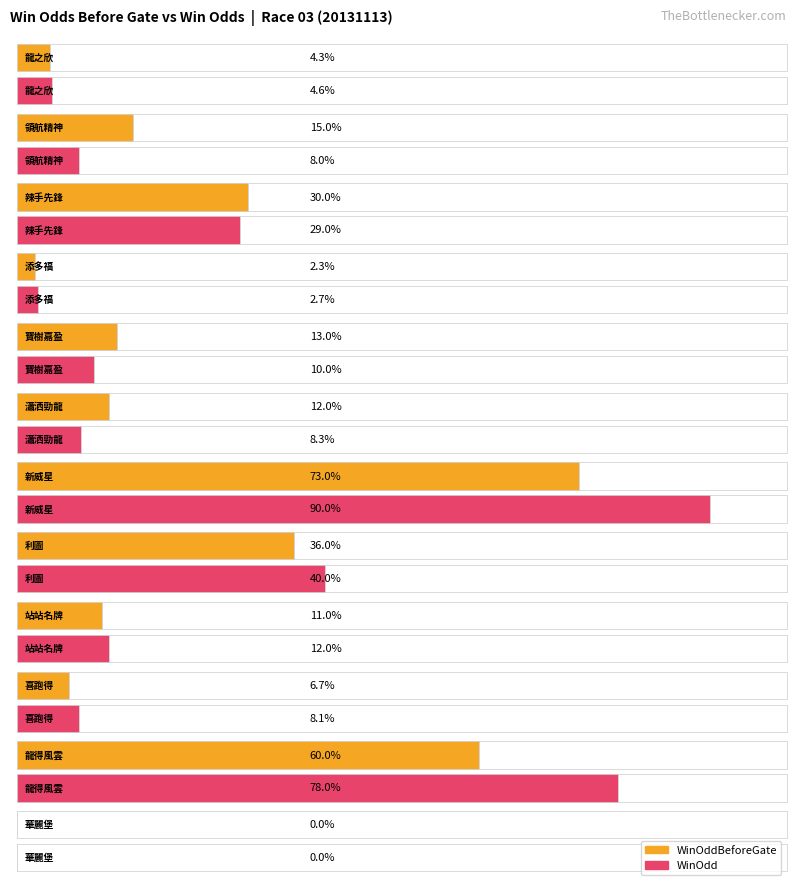

What is the label of the 12th bar from the left?

華麗堡